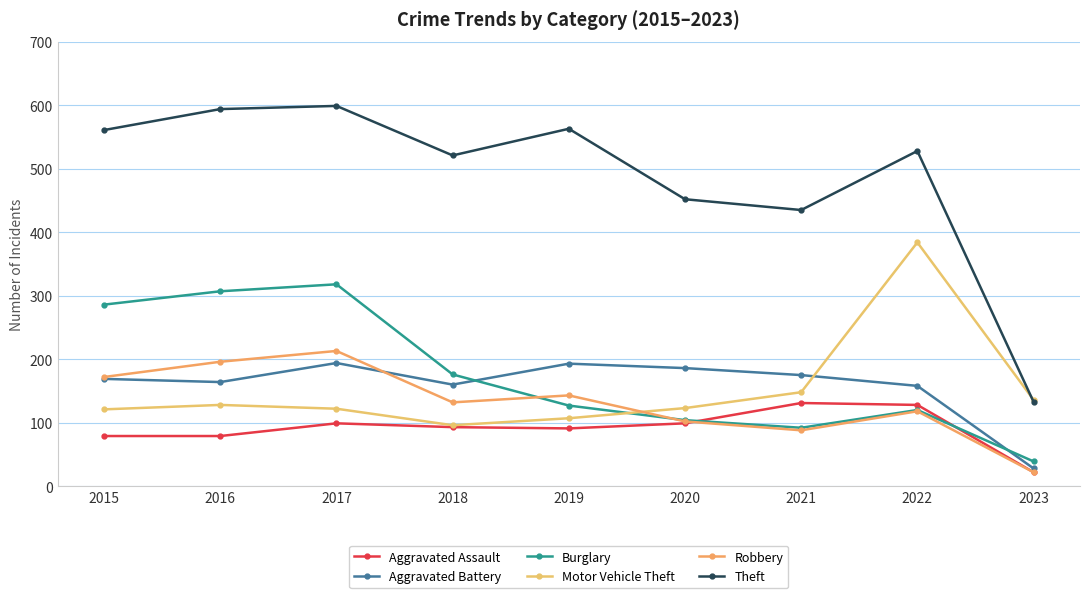

How many data points does each series have?

9